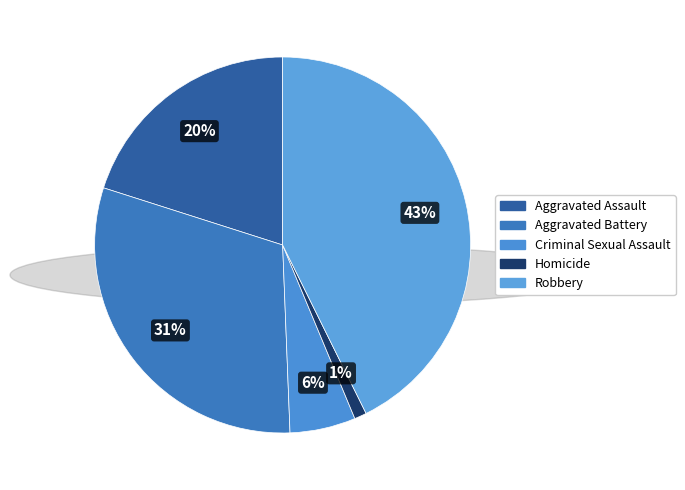

Count the number of slices in the pie.

5